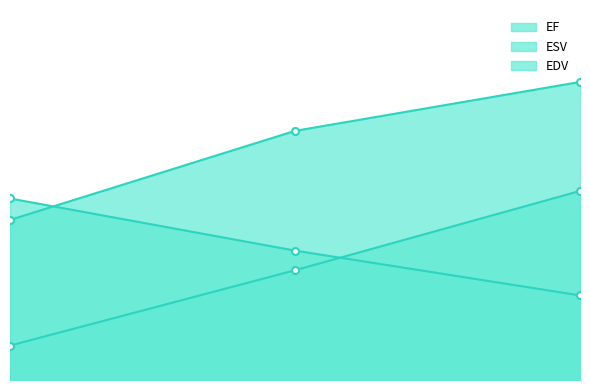

Is the value of EF at filename1 greater than the value of ESV at filename3?

No